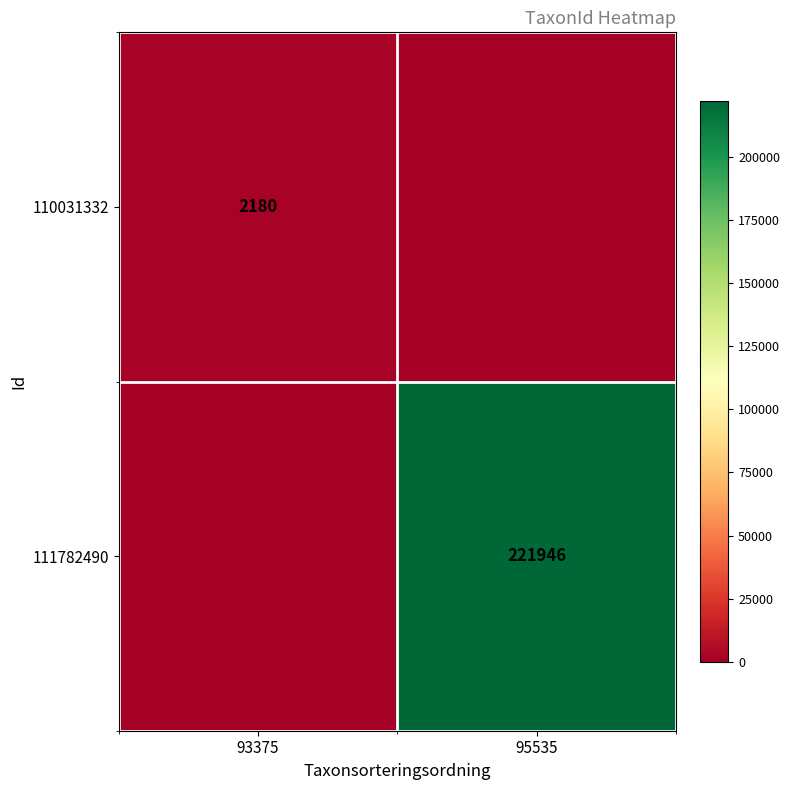

What is the difference between the highest and lowest values at 95535?

221946